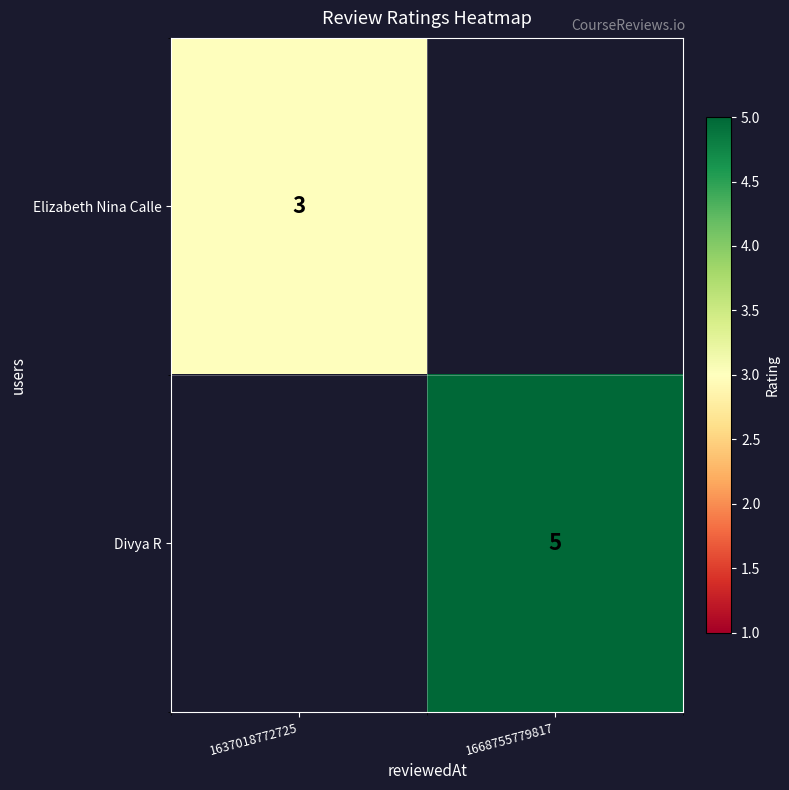

True or false: Elizabeth Nina Calle has a value of 1 at 1637018772725.

False